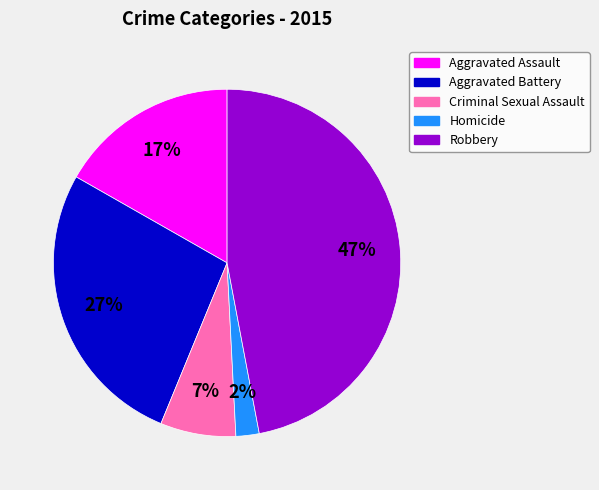

What percentage is the Robbery slice, to the nearest percent?

47%